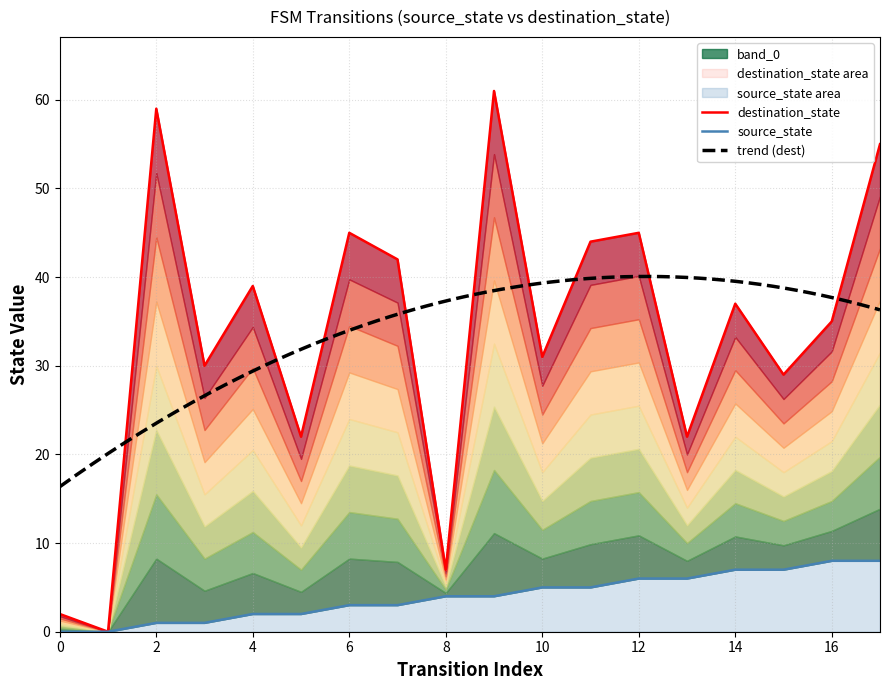

True or false: source_state and destination_state intersect in this chart.

False